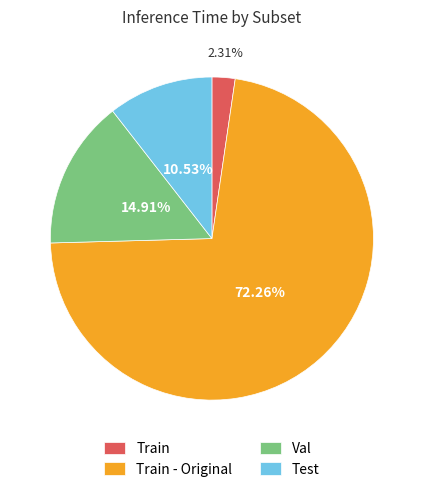

To the nearest percent, what portion does Val represent?

15%